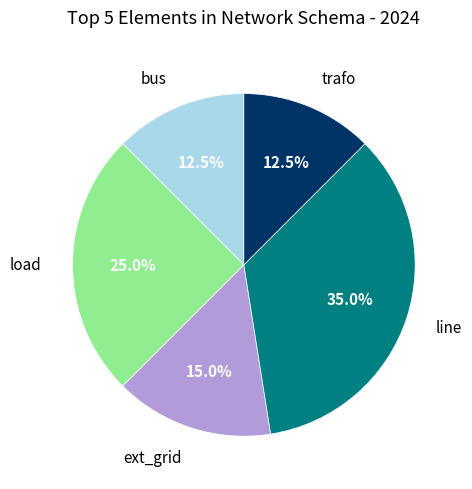

Between load and ext_grid, which is larger?

load